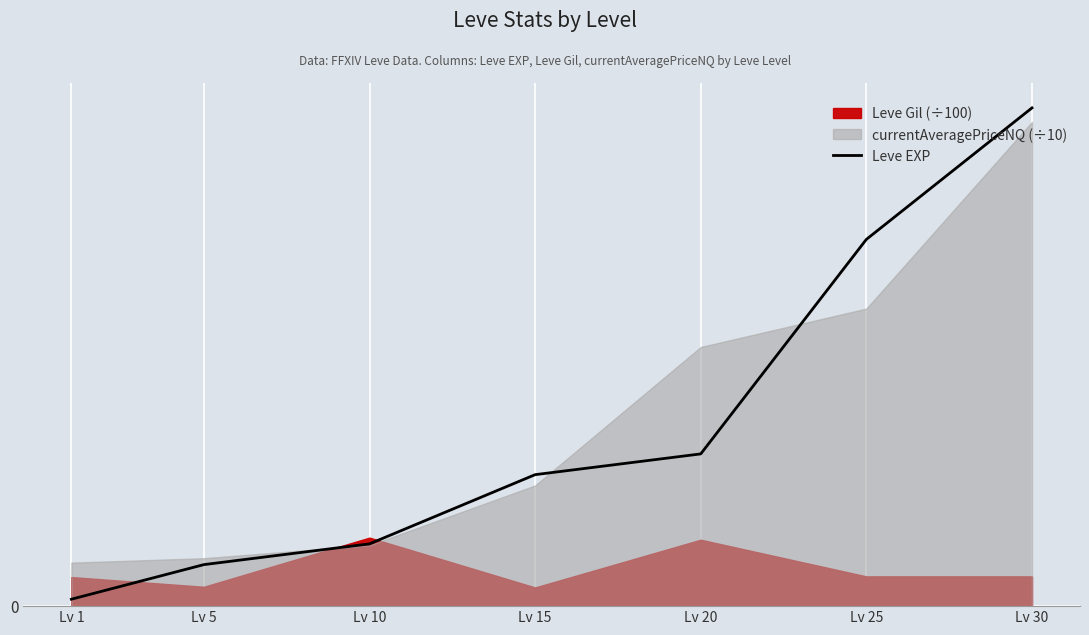

What is the greatest value displayed?

72